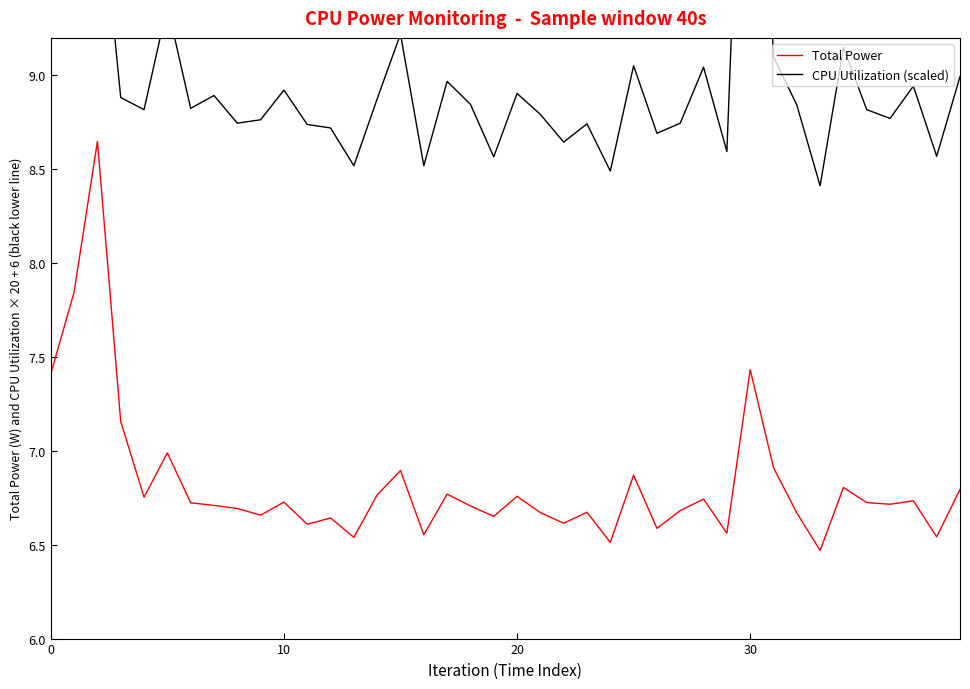

What is the lowest value of the Total Power series?

6.5